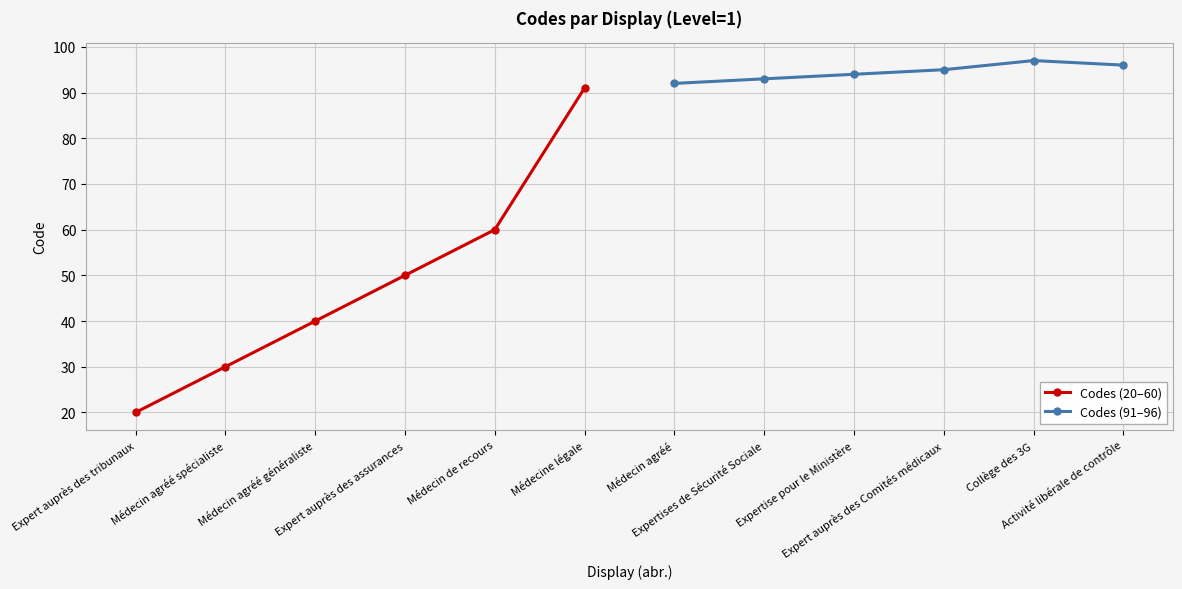

What is the difference between the Codes (20–60) values at Médecin agréé spécialiste and Médecin de recours?

30